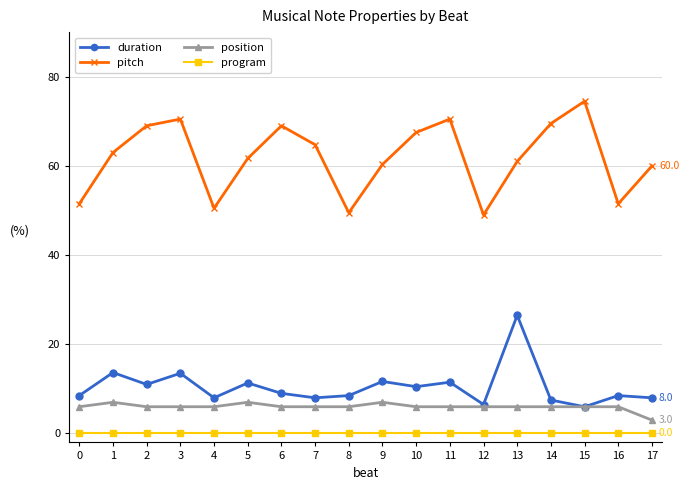

What is the value of the pitch point at the 7th from the left?

69.0